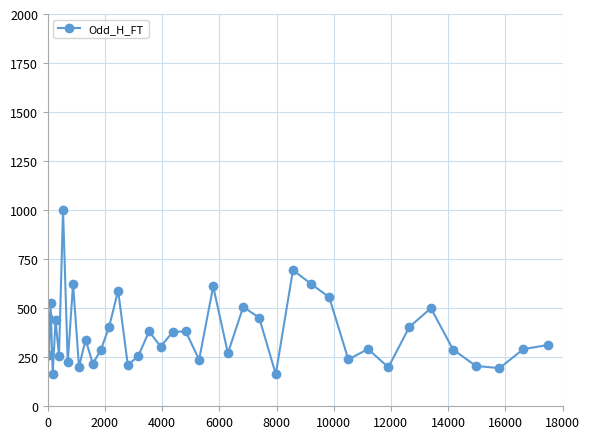

How many distinct data groups are displayed?

1